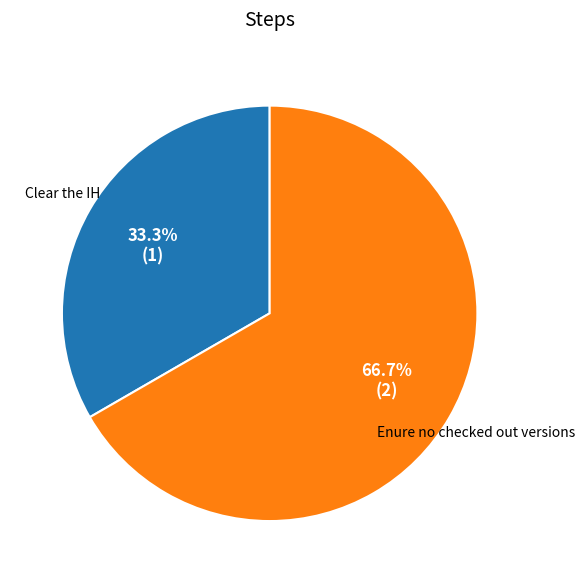

Does any single category account for the majority?

Yes